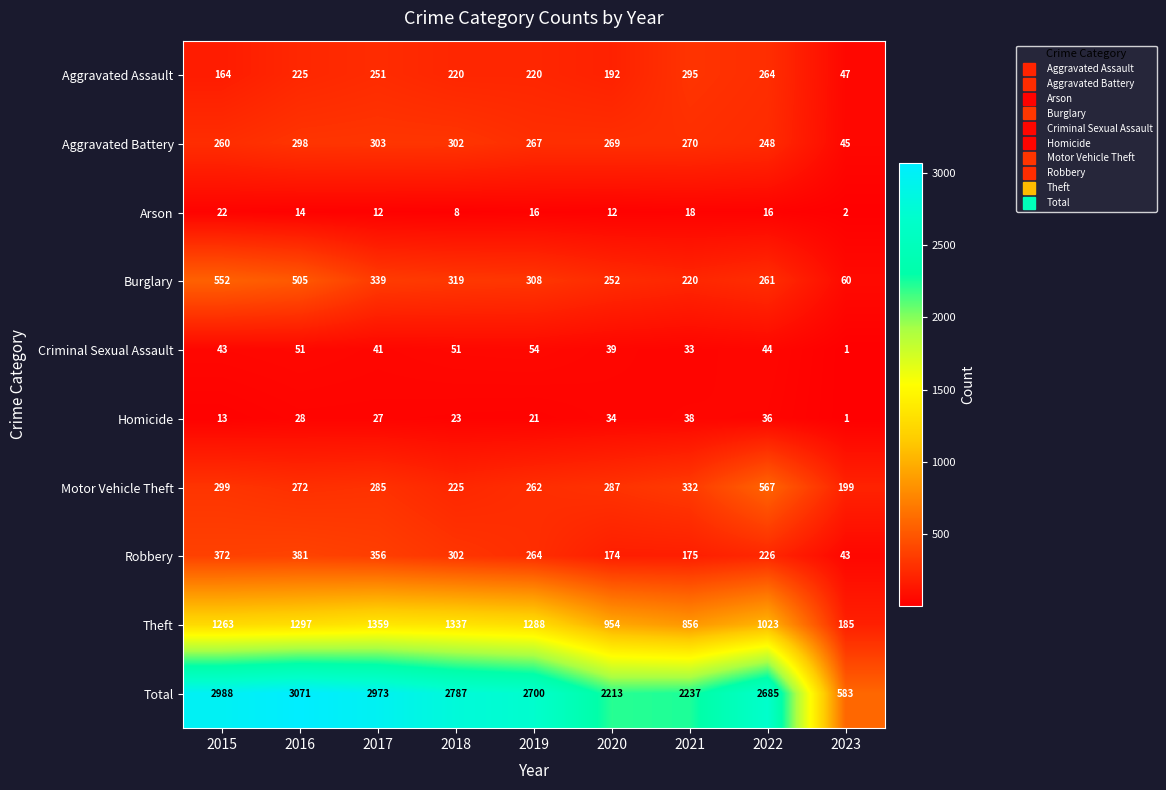

At which label does Robbery reach its minimum?

2023